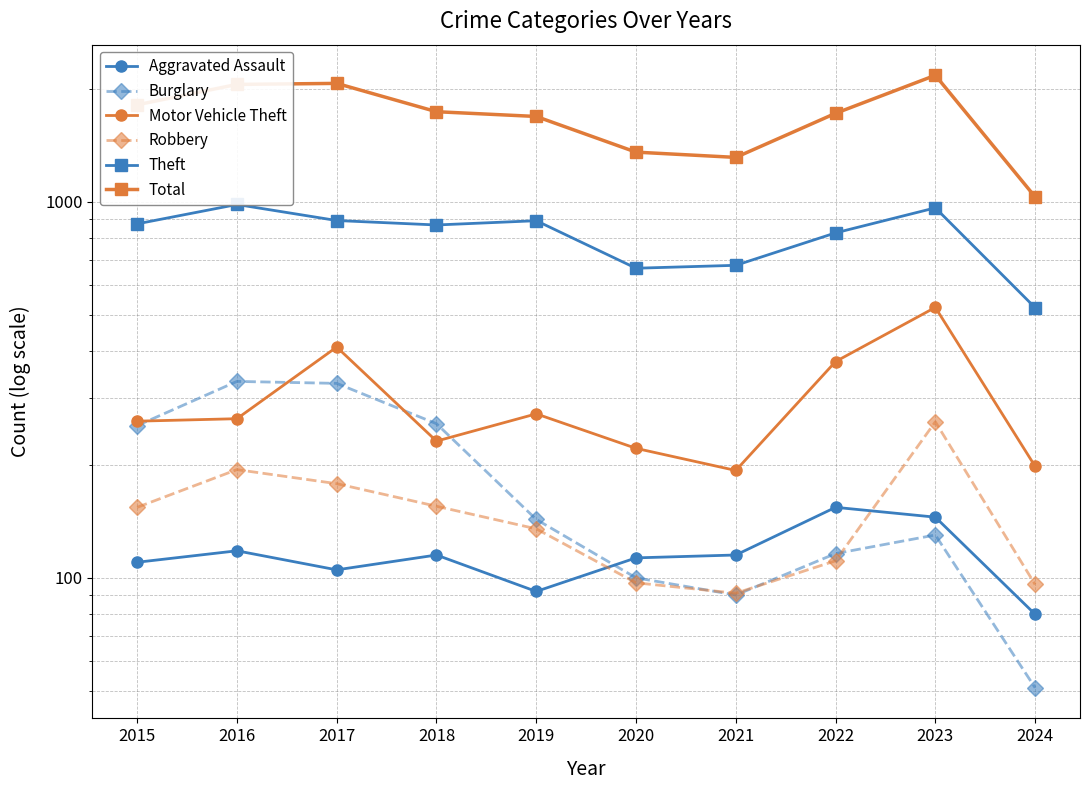

What is the value of the Theft point at the 2nd from the left?

984